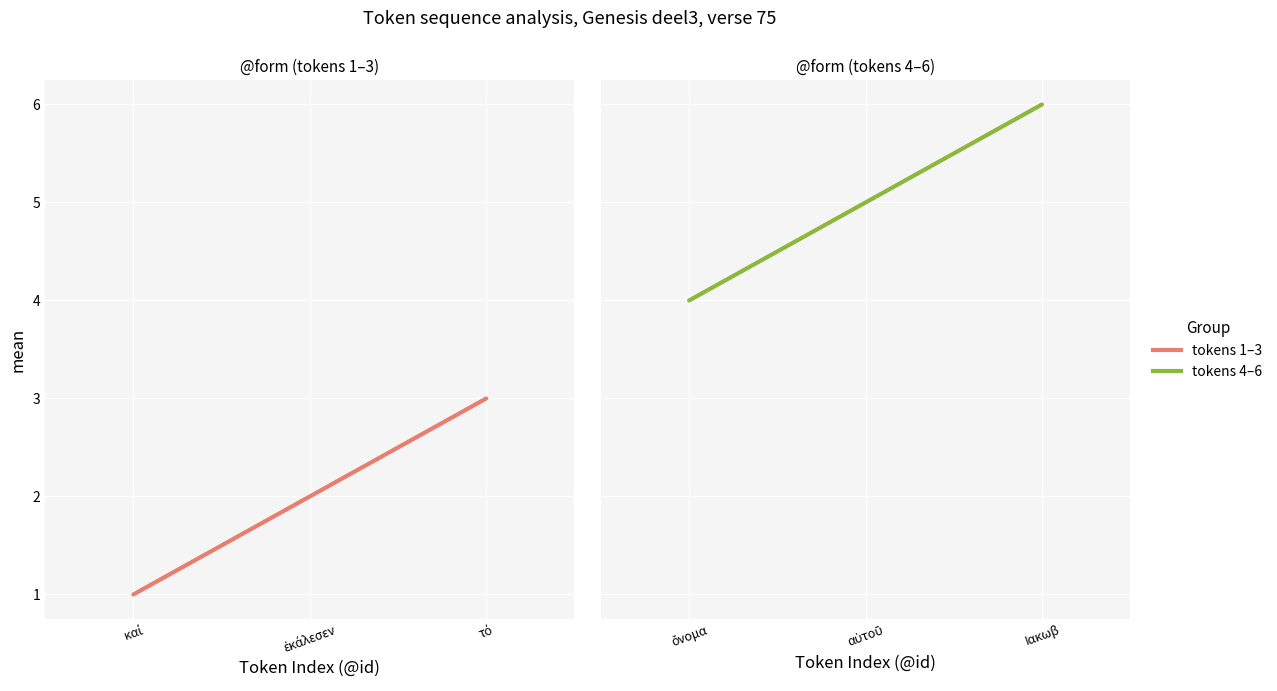

What position from the right is ὄνομα?

3